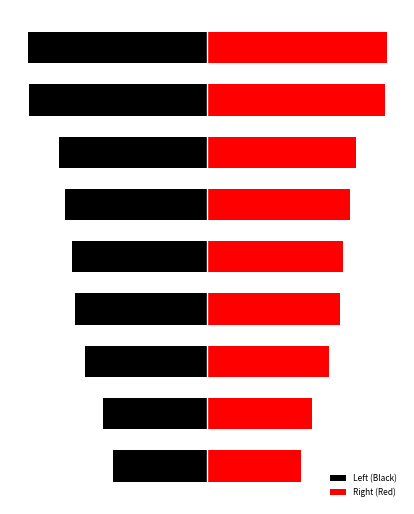

Reading right to left, transcribe all the data shown in this chart.

Left (Black): 8=-0.1	7=-0.1	6=-0.0	5=-0.0	4=-0.0	3=-0.0	2=-0.0	1=-0.0	0=-0.0
Right (Red): 8=0.1	7=0.1	6=0.0	5=0.0	4=0.0	3=0.0	2=0.0	1=0.0	0=0.0